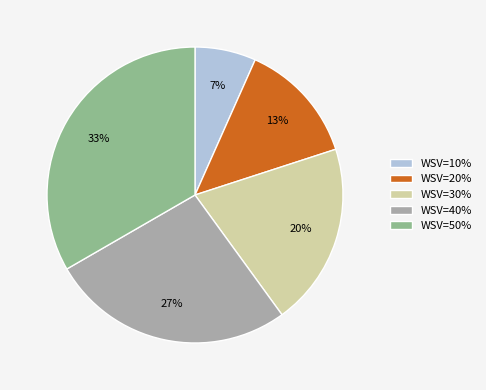

Is WSV=20% the majority of the pie?

No